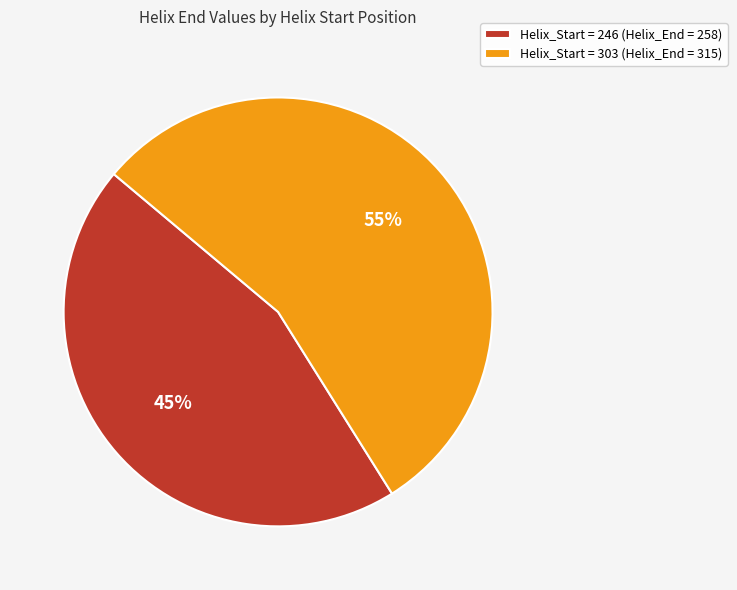

Which has a higher value, Helix_Start = 246 (Helix_End = 258) or Helix_Start = 303 (Helix_End = 315)?

Helix_Start = 303 (Helix_End = 315)